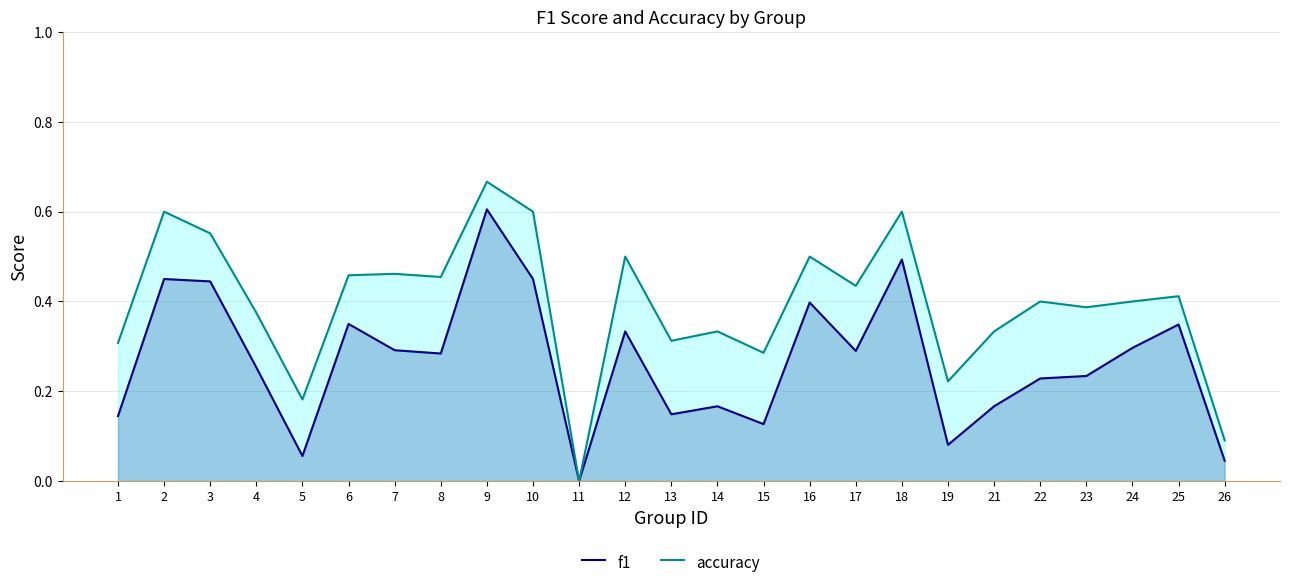

How many lines are shown in the chart?

2